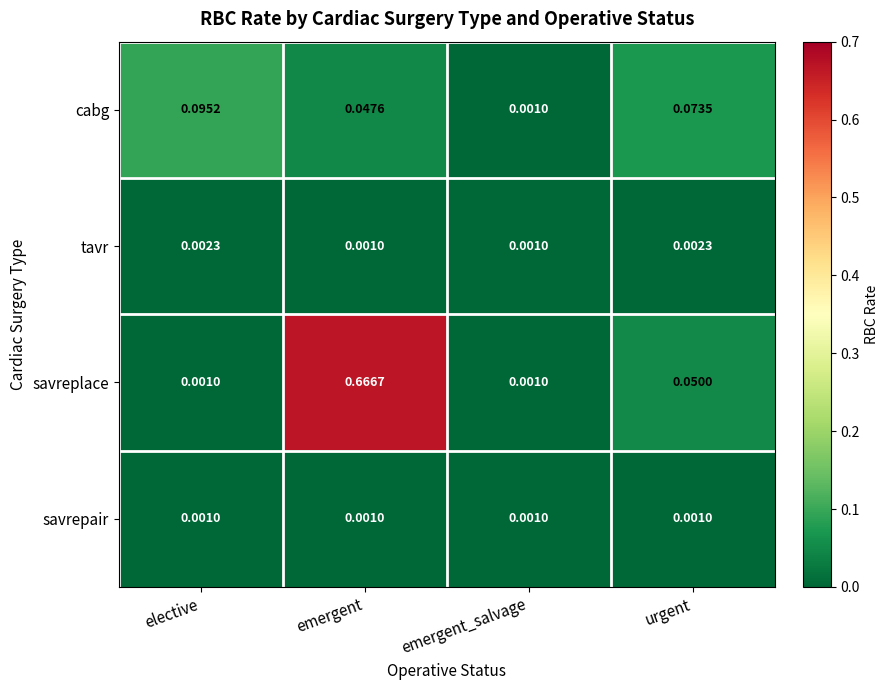

Which series has the largest total across all categories?

savreplace